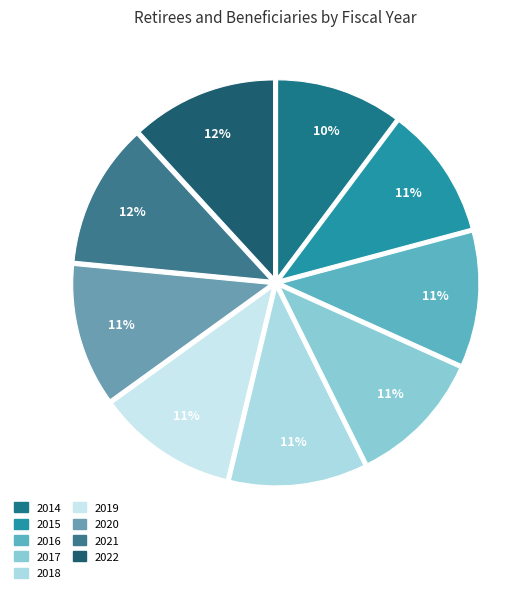

The 2014 slice represents 16% of the pie. True or false?

False